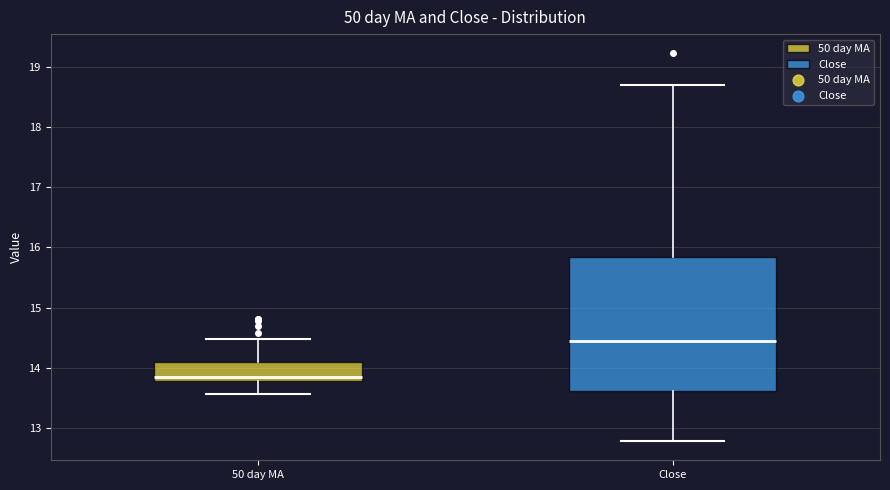

Where does the median line of the box for Close sit on the y-axis? The values are not printed on the chart, so give them approximately, as read against the axis.

14.5